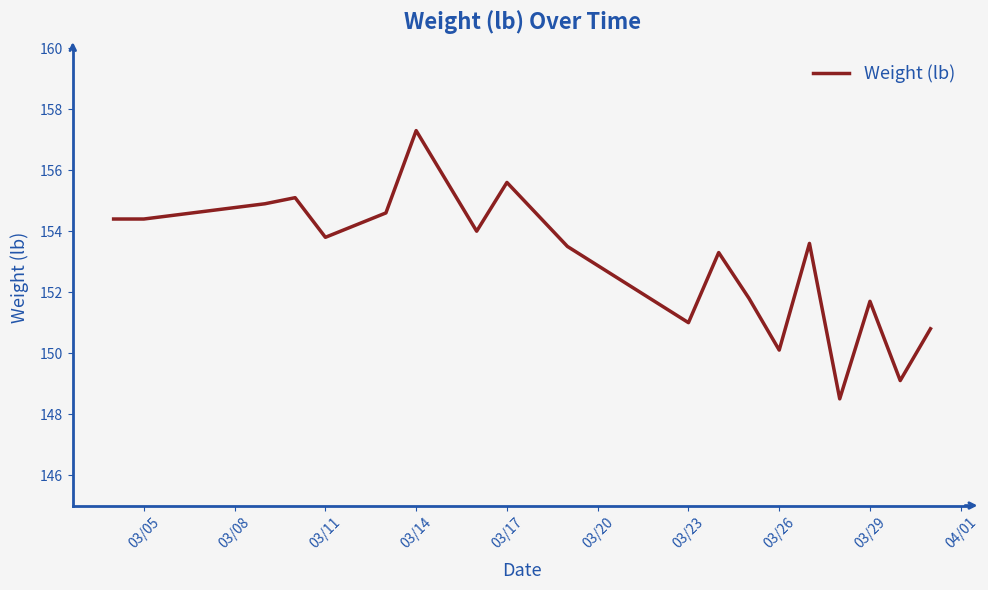

What is the difference between the maximum and minimum values?

8.8